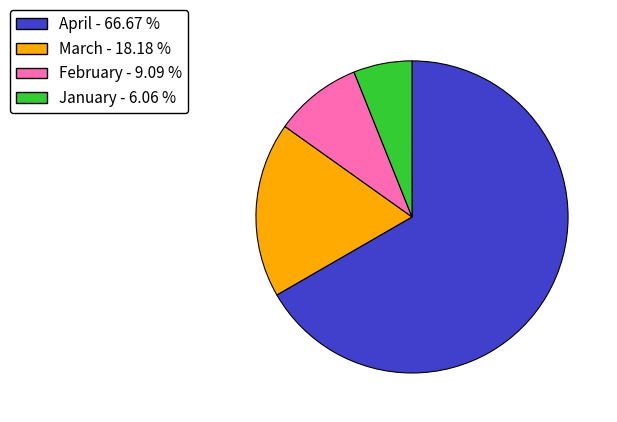

What is the largest slice in the pie chart?

April